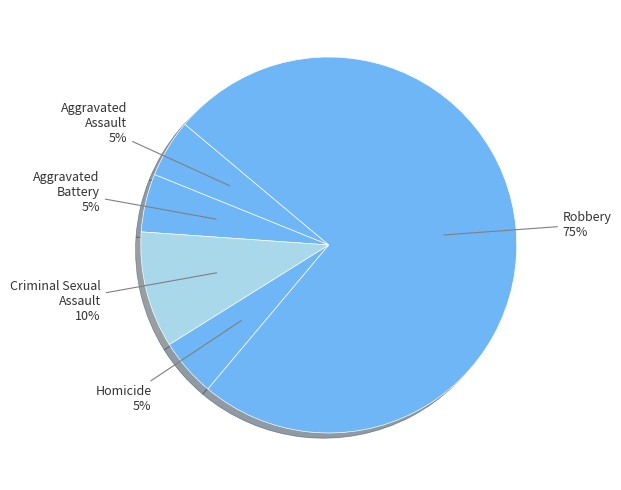

What percentage is the Criminal Sexual Assault slice, to the nearest percent?

10%